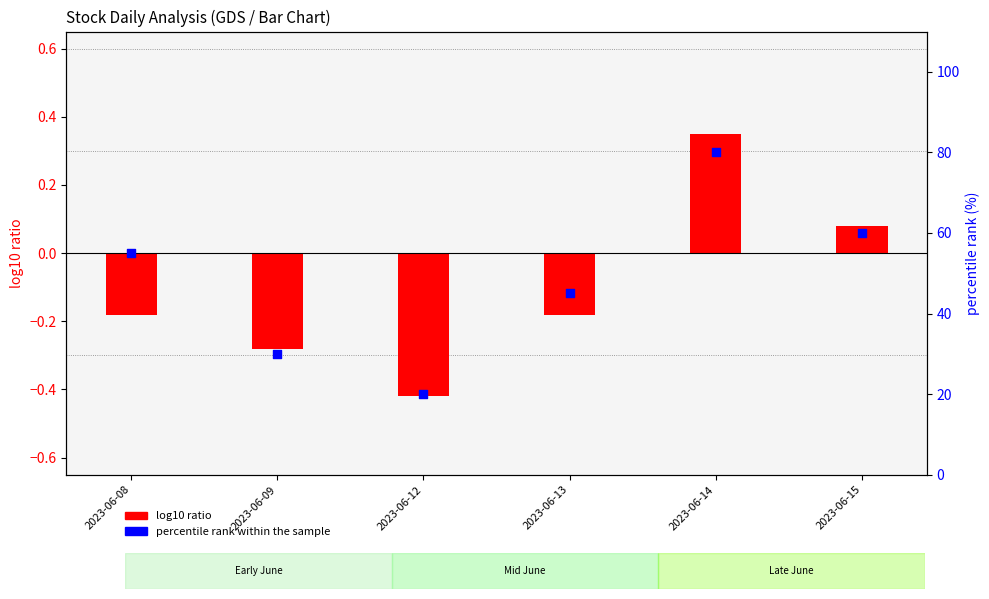

Is the value of percentile rank within the sample at 2023-06-12 greater than the value of log10 ratio at 2023-06-15?

Yes